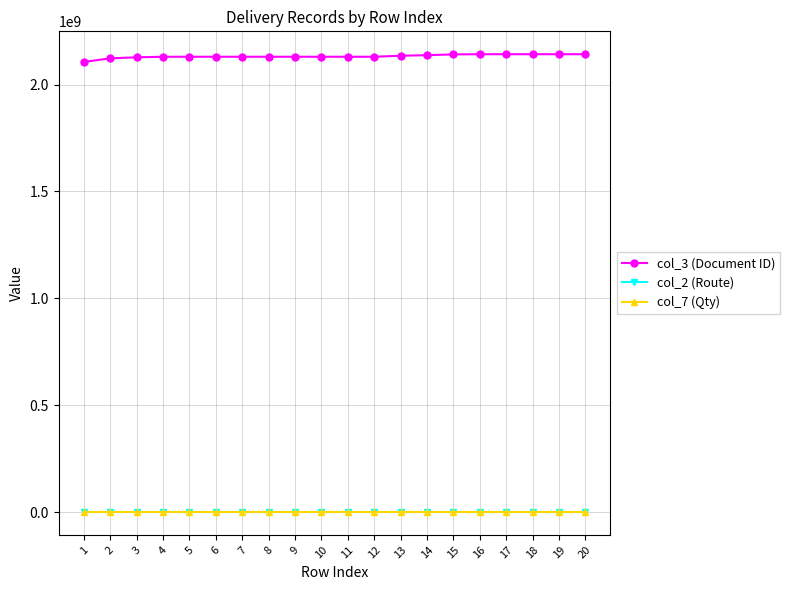

Is the value of col_2 (Route) at 10 greater than the value of col_3 (Document ID) at 2?

No